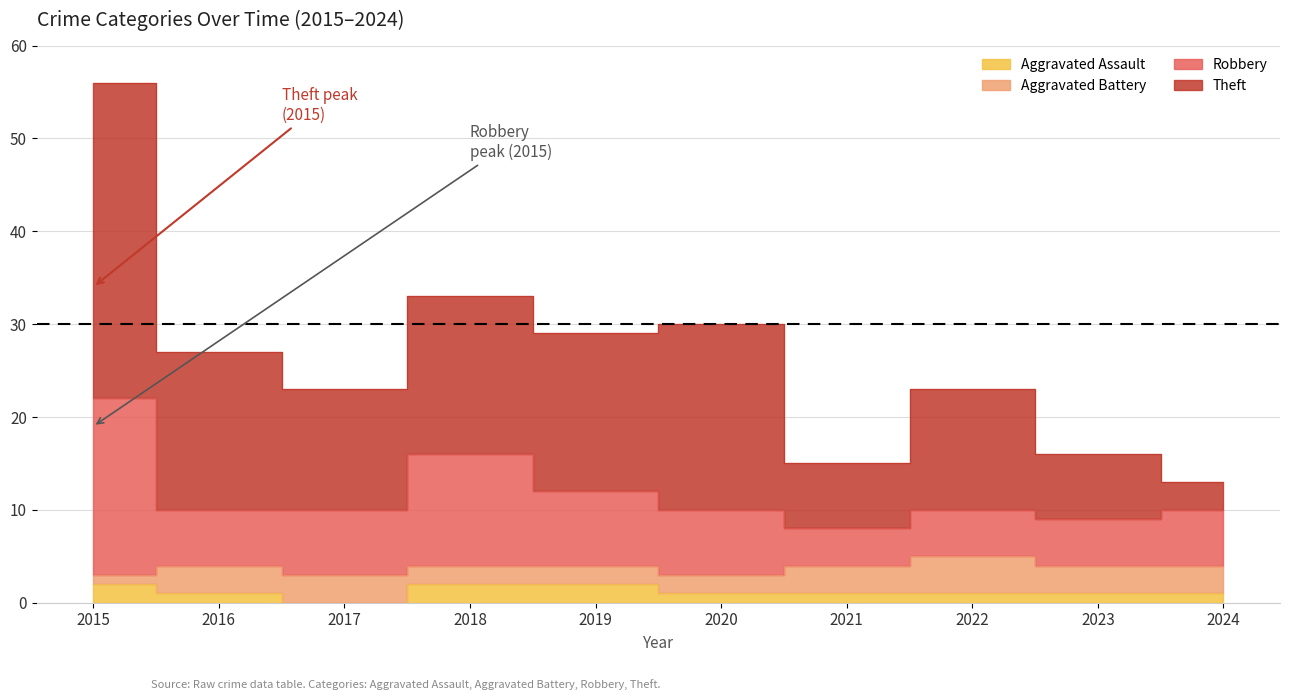

What is the difference between the highest and lowest values at 2023?

15